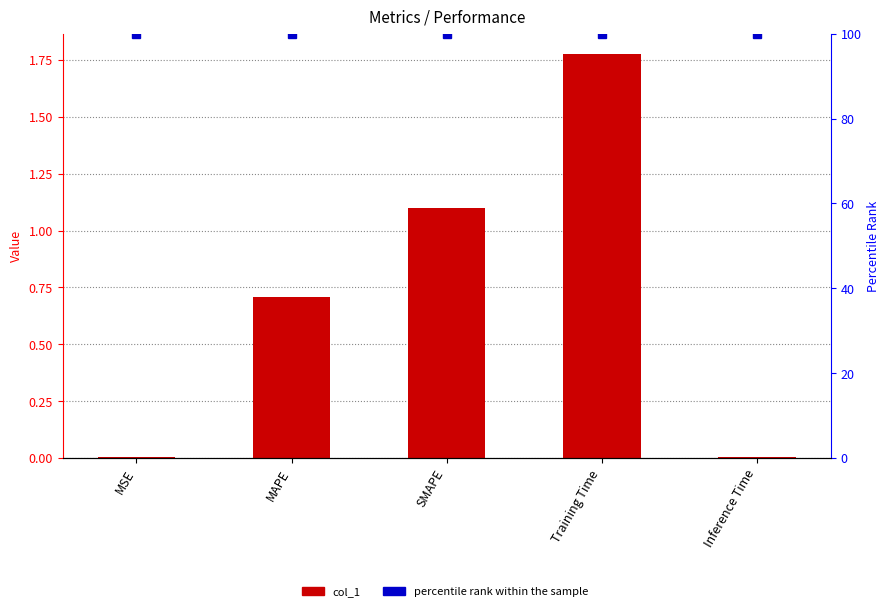

What is the difference between the col_1 values at Training Time and MAPE?

1.1